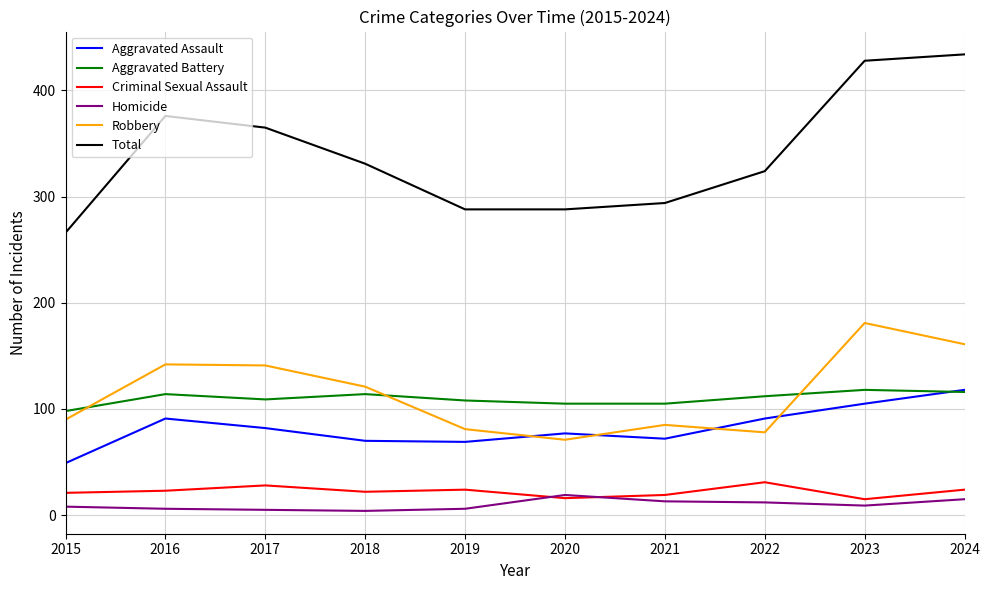

True or false: Criminal Sexual Assault has more than 0 points higher than both neighbors.

True